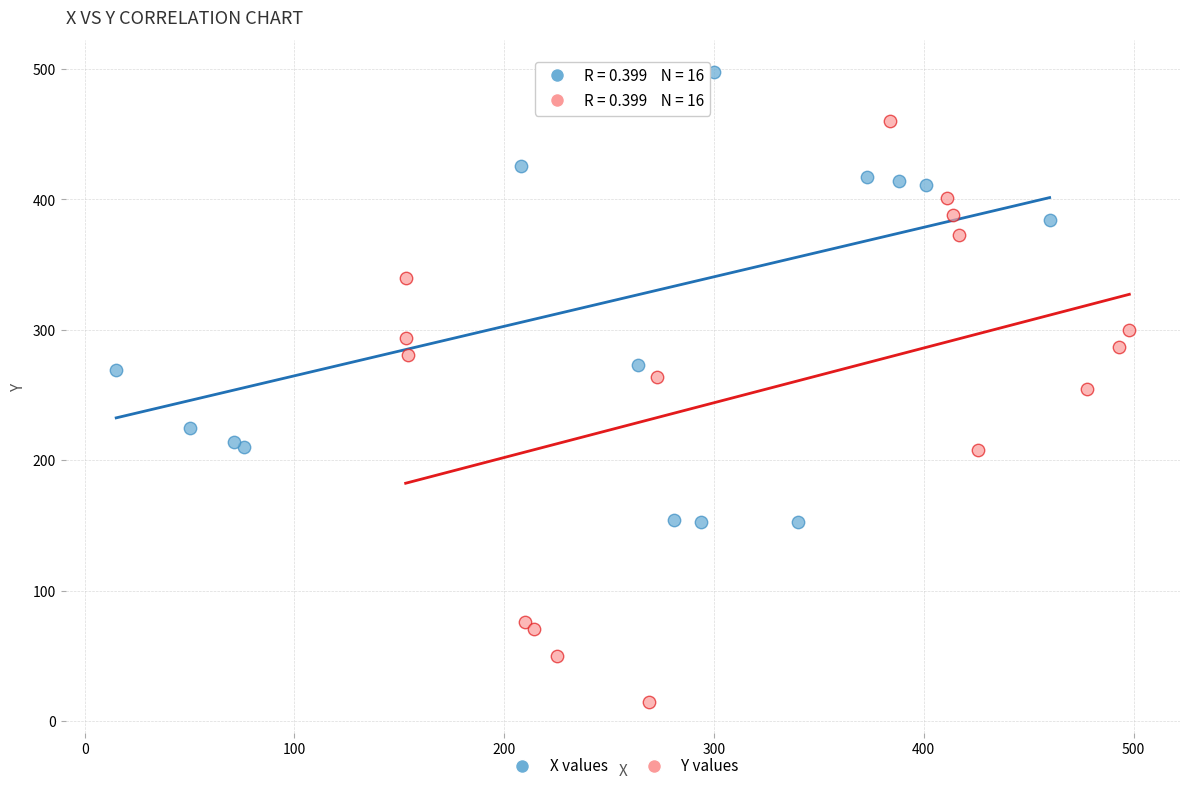

Which series has the largest Y range (max minus min)?

Y values